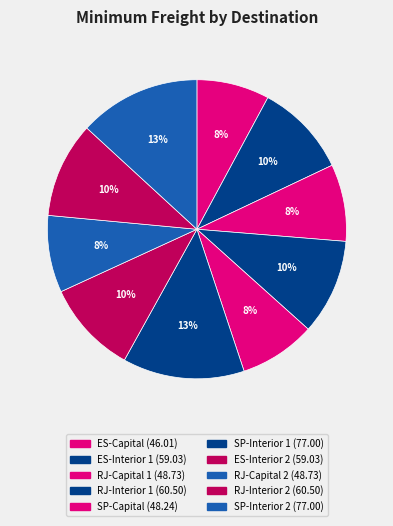

Does RJ-Capital 2 represent more than half of the total?

No